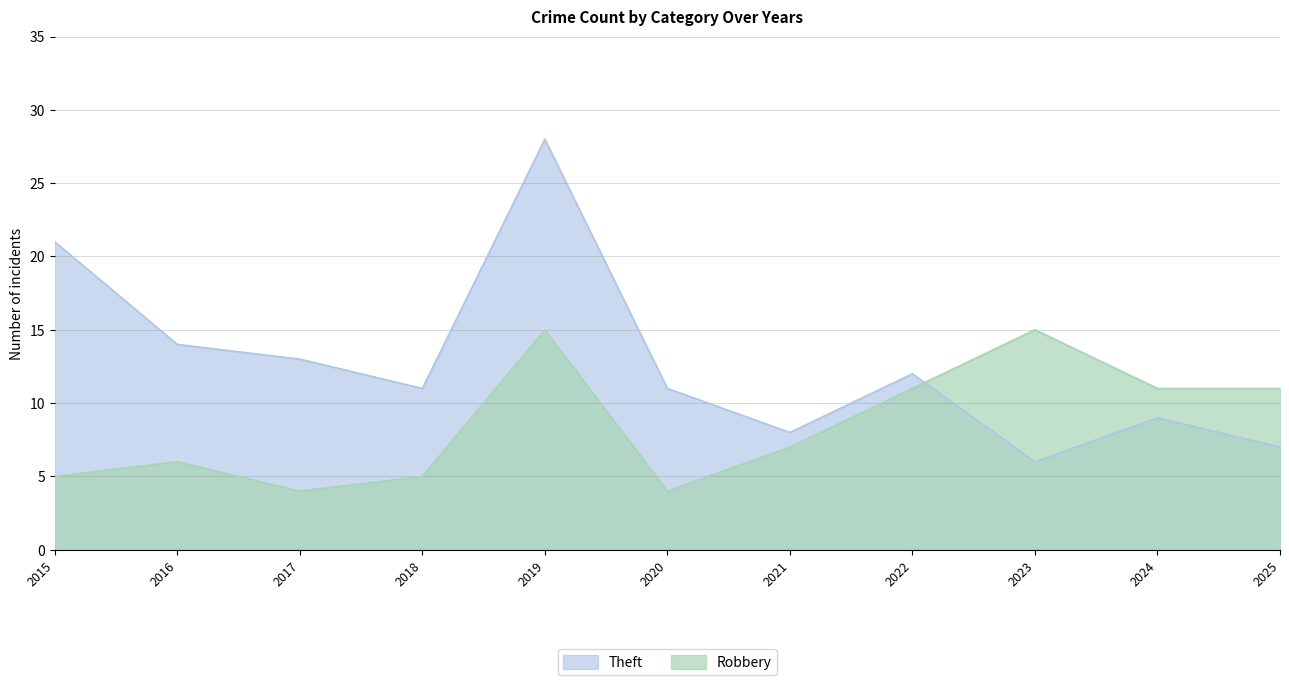

Does the chart have visible grid lines?

Yes